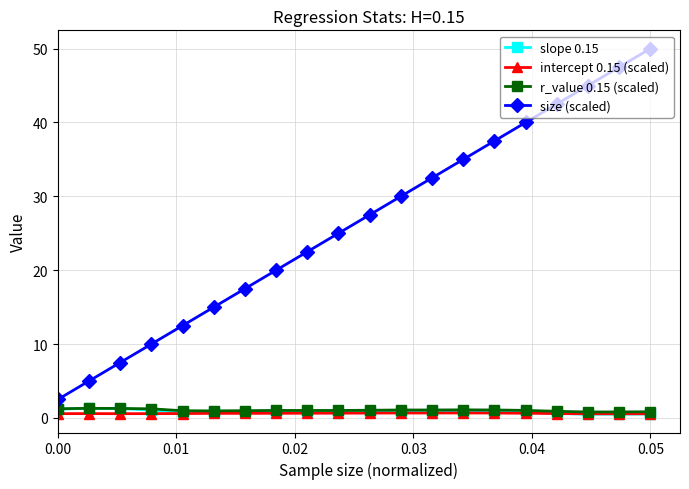

What is the maximum value for r_value 0.15 (scaled)?

1.3